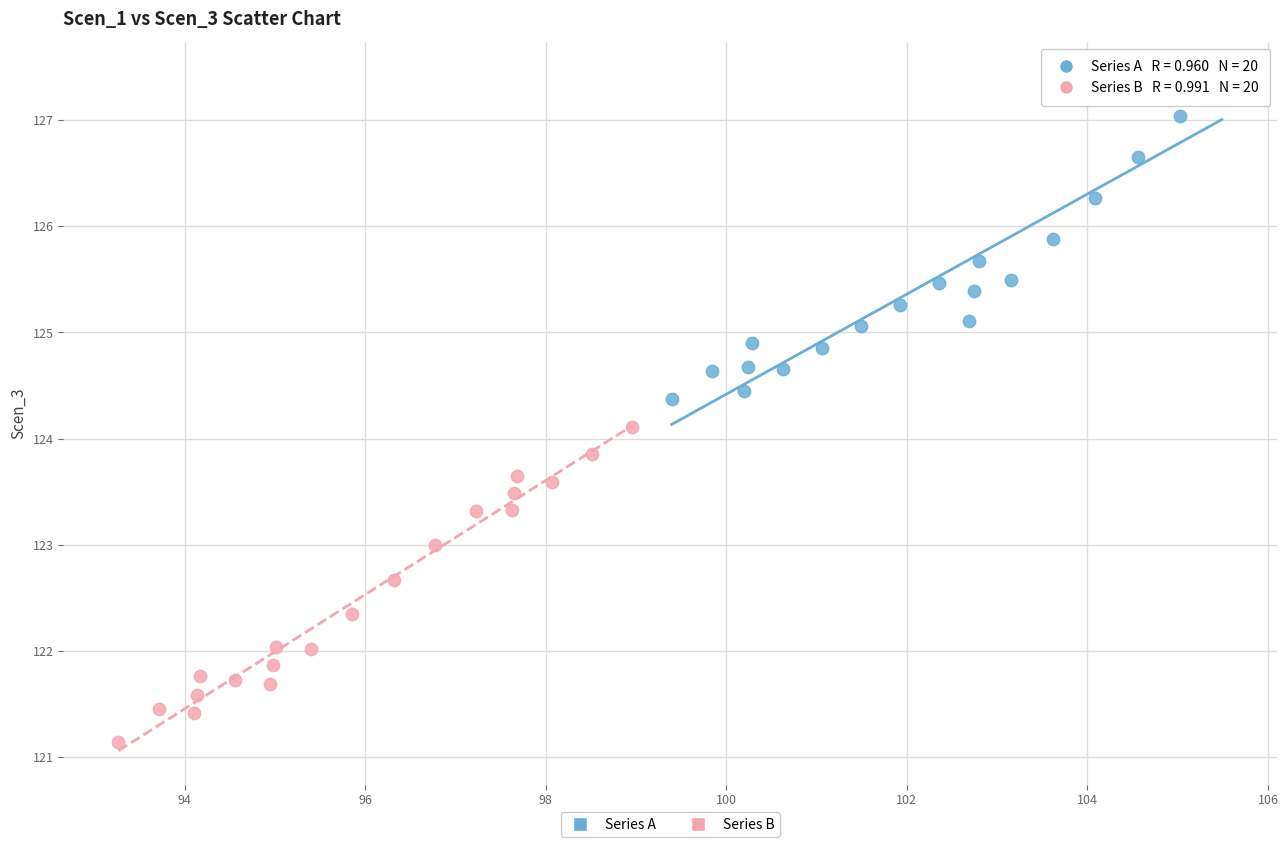

Which series has the largest Y range (max minus min)?

Series A